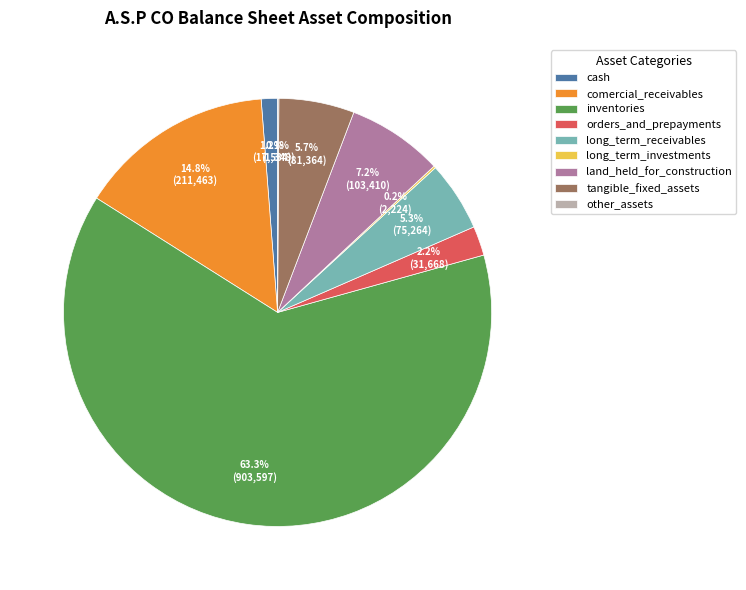

Which slice is the largest?

inventories